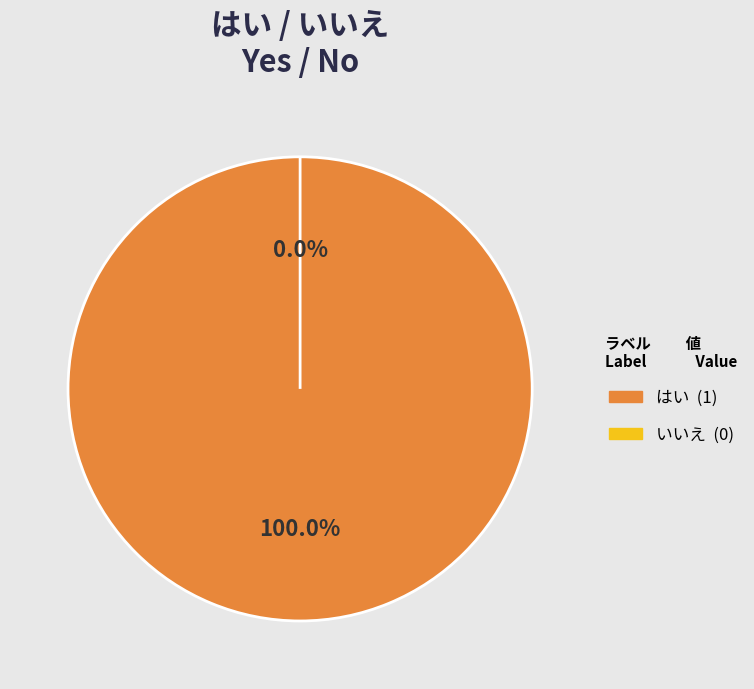

Which has a higher value, いいえ or はい?

はい